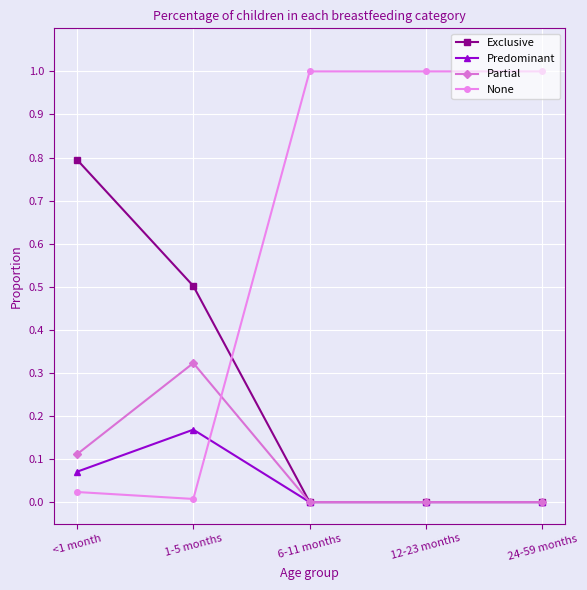

Is the value of None at 6-11 months greater than the value of Predominant at 6-11 months?

Yes